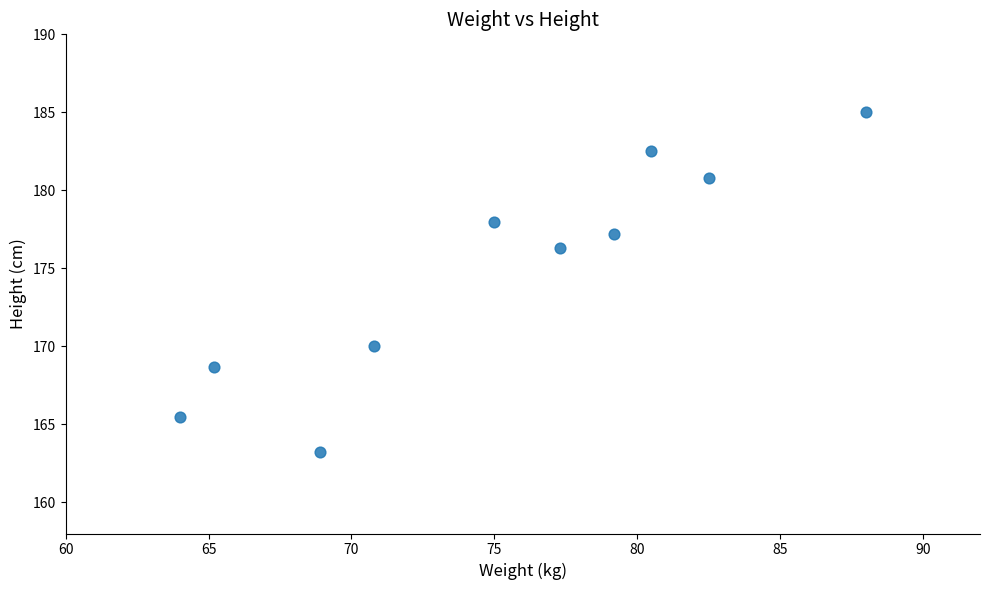

What Y value in the scatter plot is closest to 174?

176.3